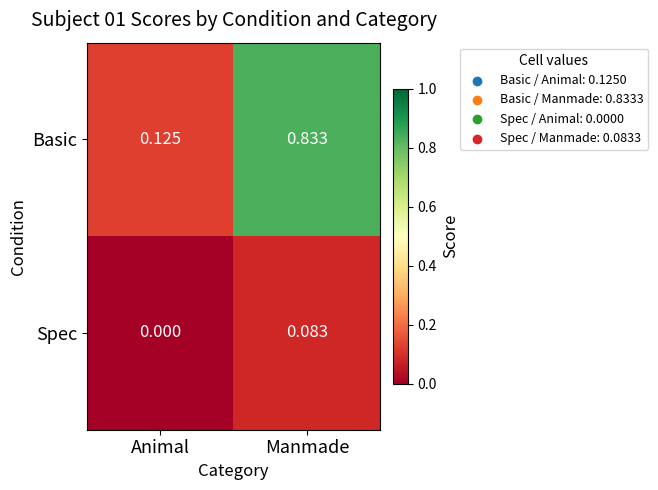

Count the number of categories in the chart.

2